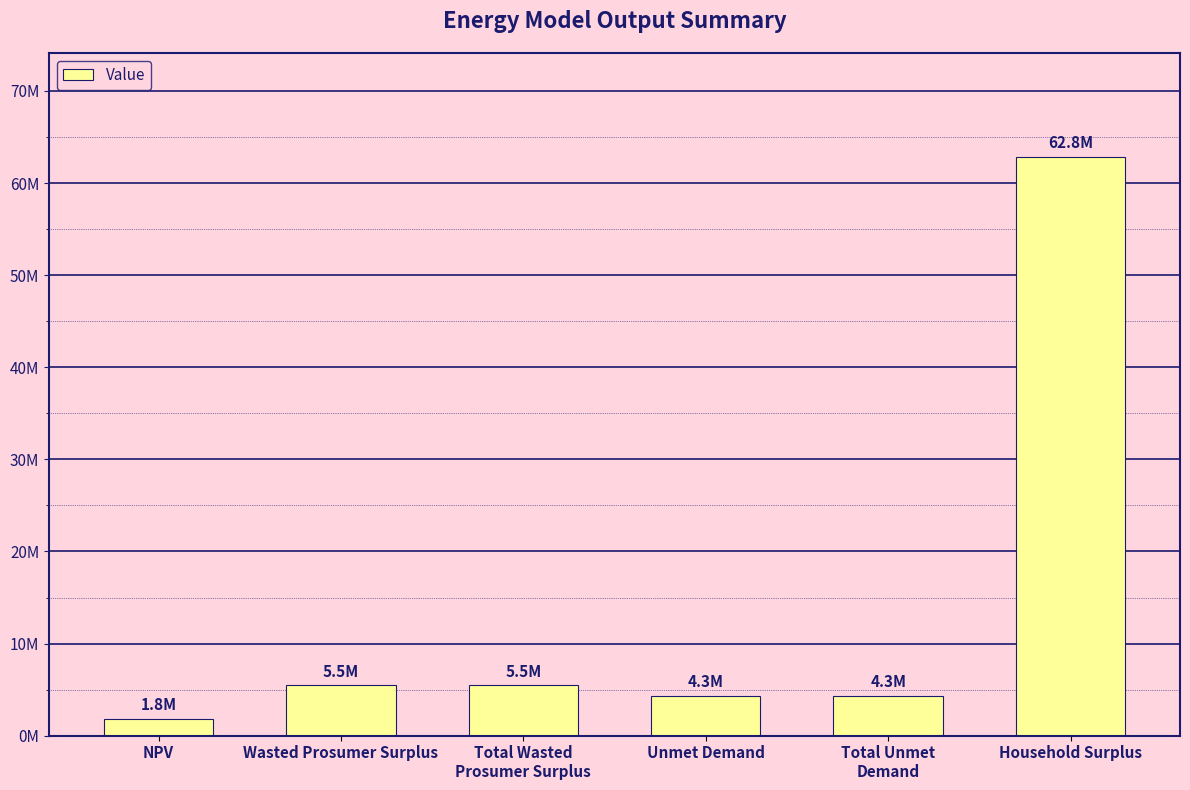

How many series are shown in this chart?

1